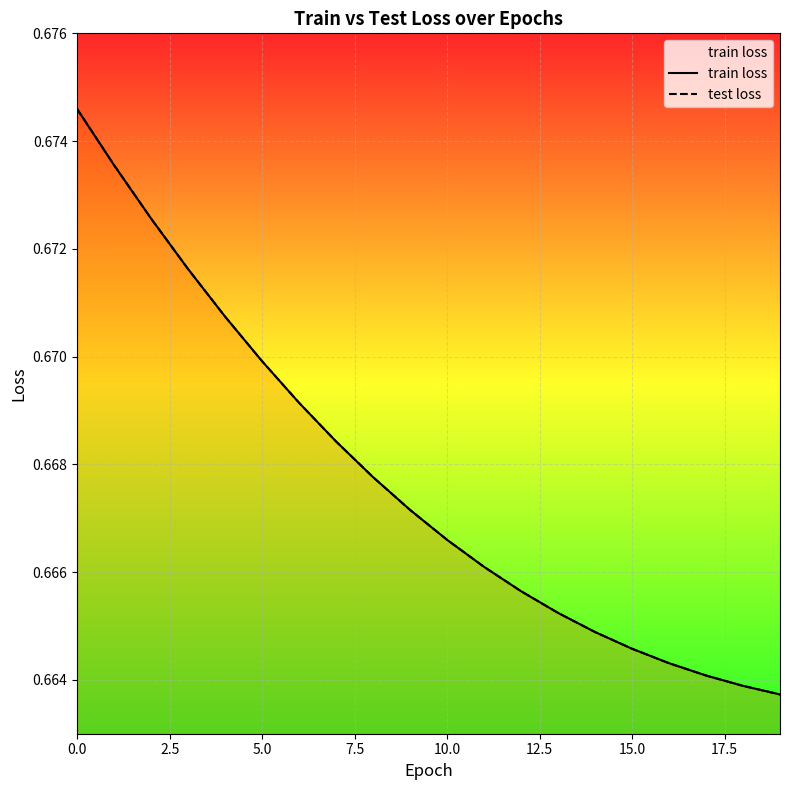

True or false: test loss and train loss intersect in this chart.

False